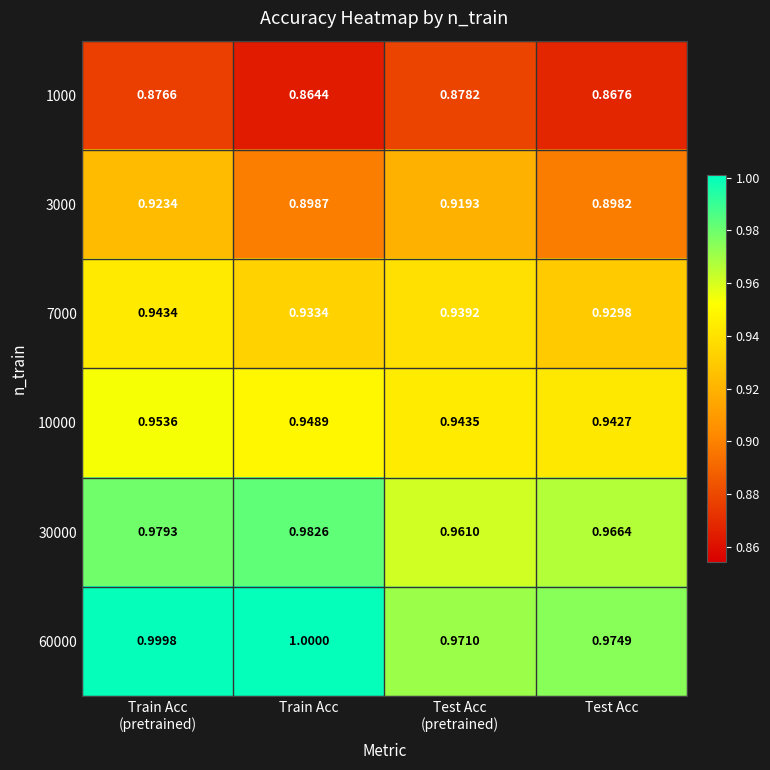

Is the value of 1000 at Train Acc greater than the value of 3000 at Train Acc?

No